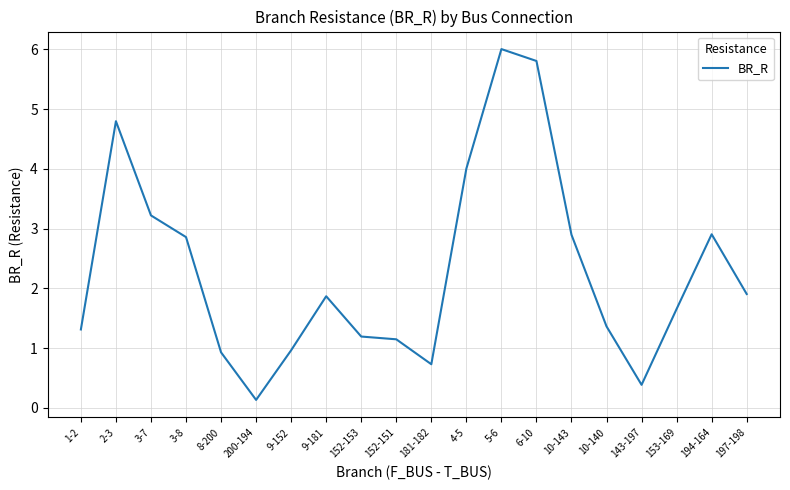

What is the minimum value shown in the chart?

0.1